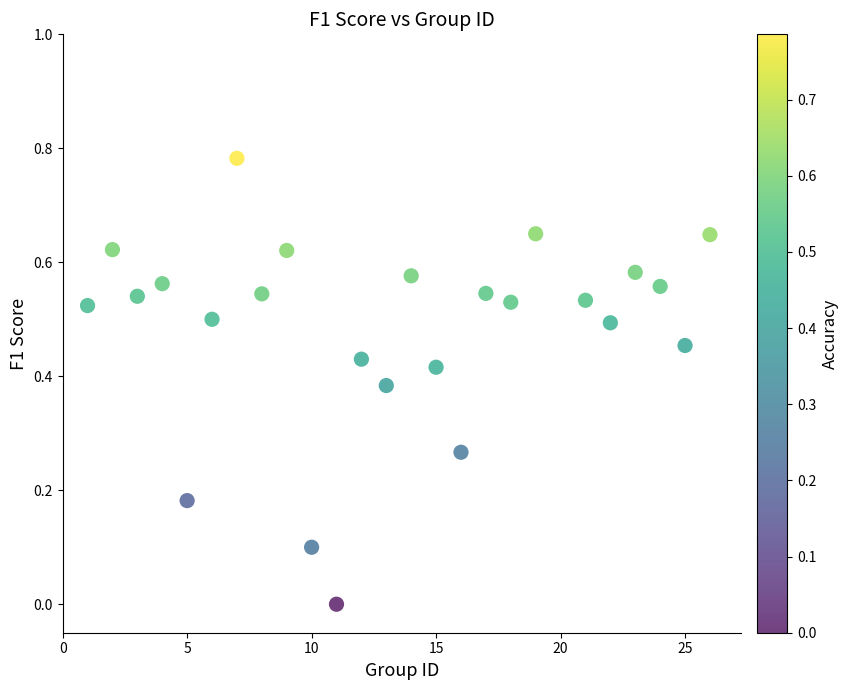

What is the range of X values (max minus min)?

25.0